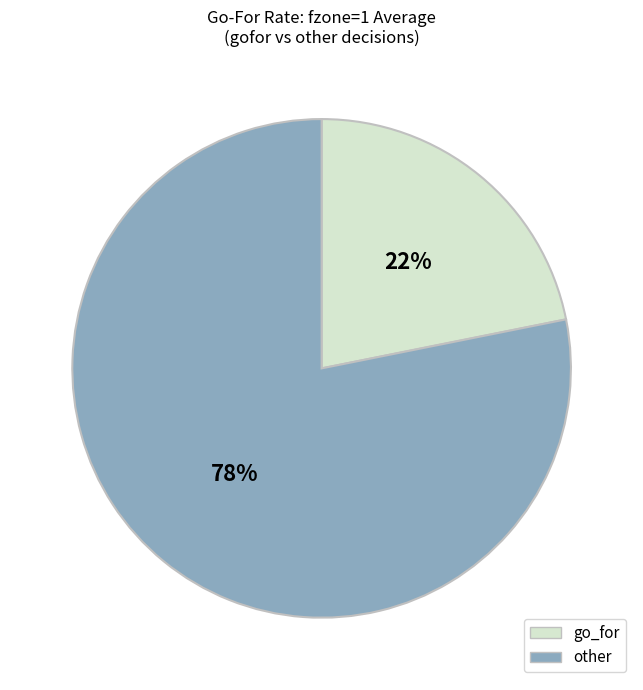

Between go_for and other, which is larger?

other